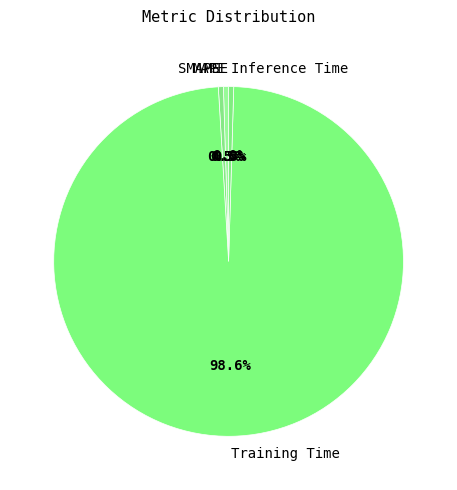

Which slice represents more than half of the pie?

Training Time